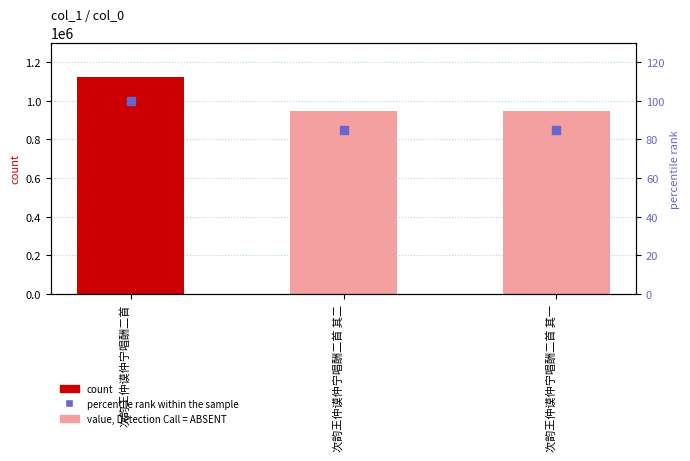

Which label corresponds to the smallest value in the chart?

次韵王仲谟仲宁唱酬二首 其二